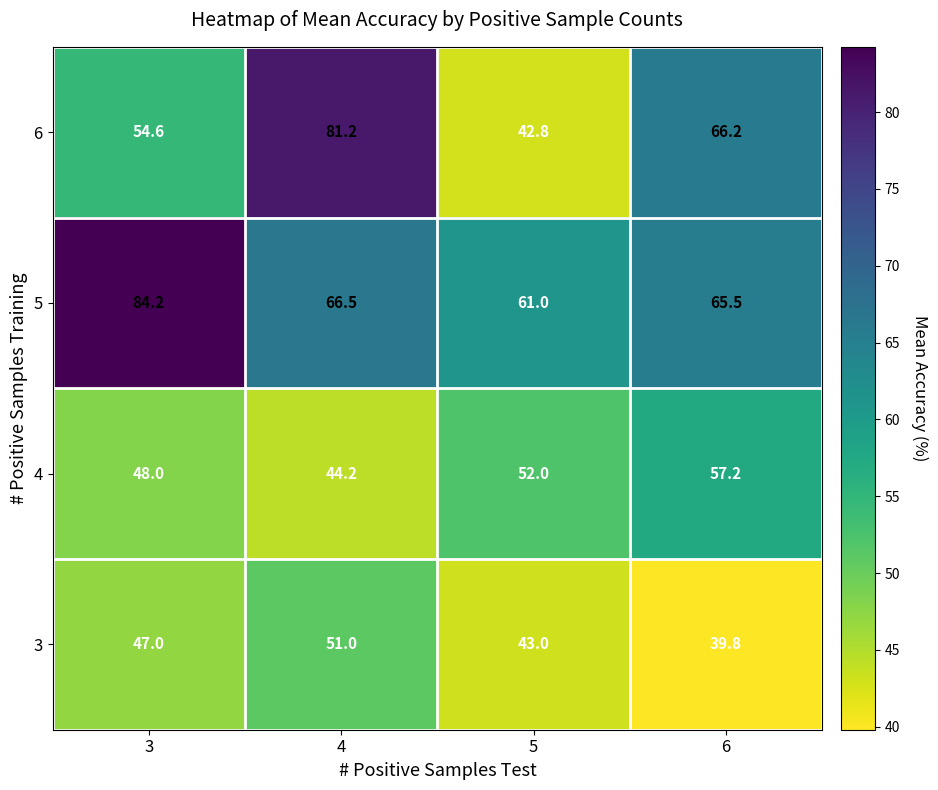

Is it true that 6 equals 102.4 at 6?

False